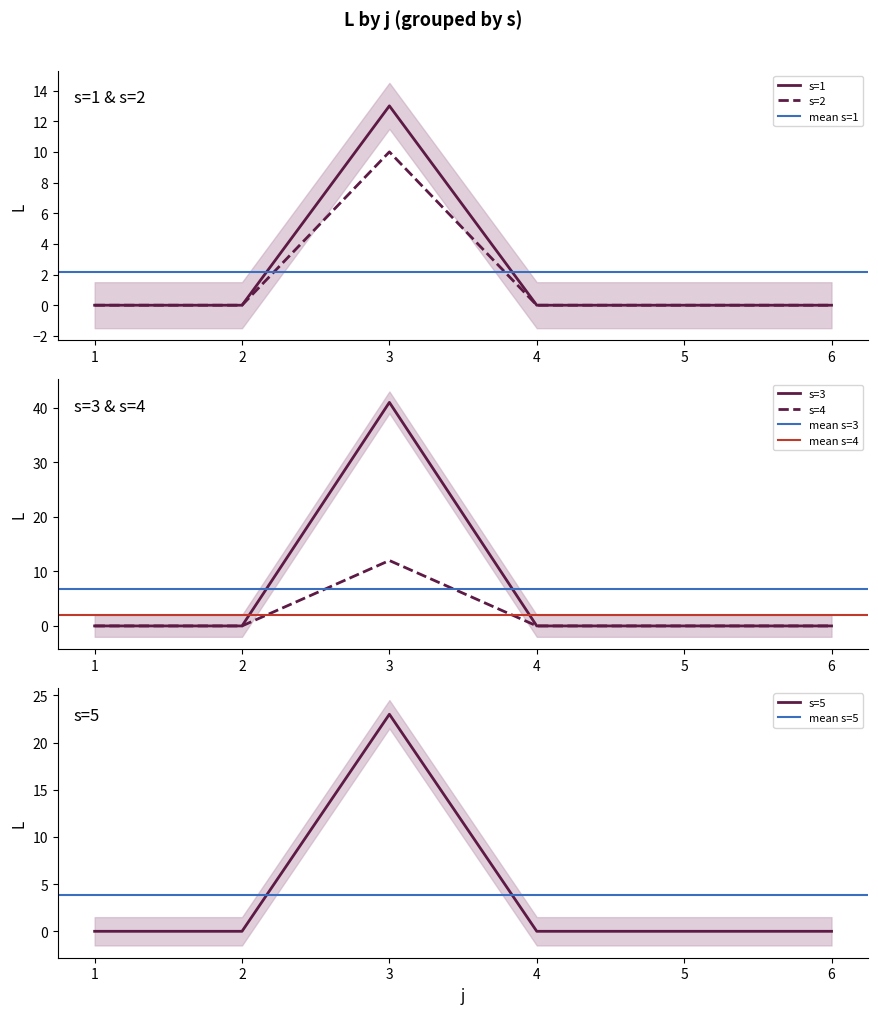

True or false: s=3 and s=4 intersect in this chart.

False